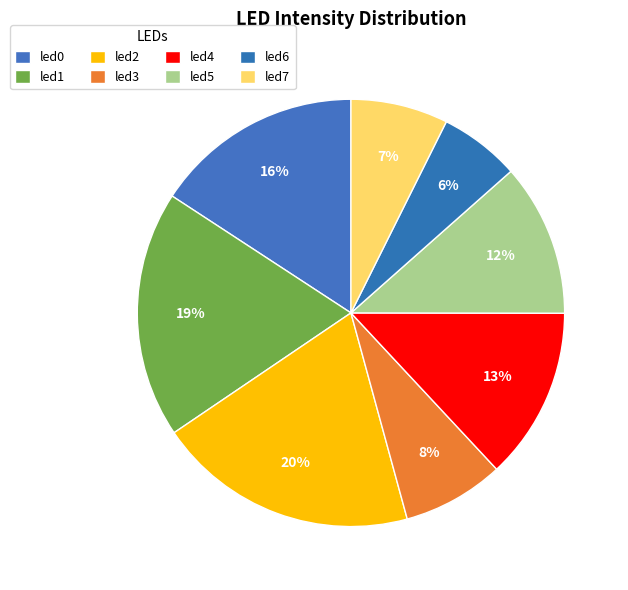

To the nearest percent, what is the difference between the largest and smallest slice percentages?

14%